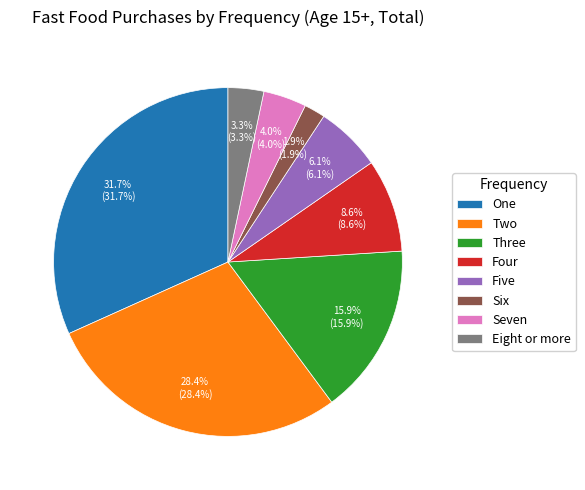

True or false: Six accounts for 2% of the total.

True